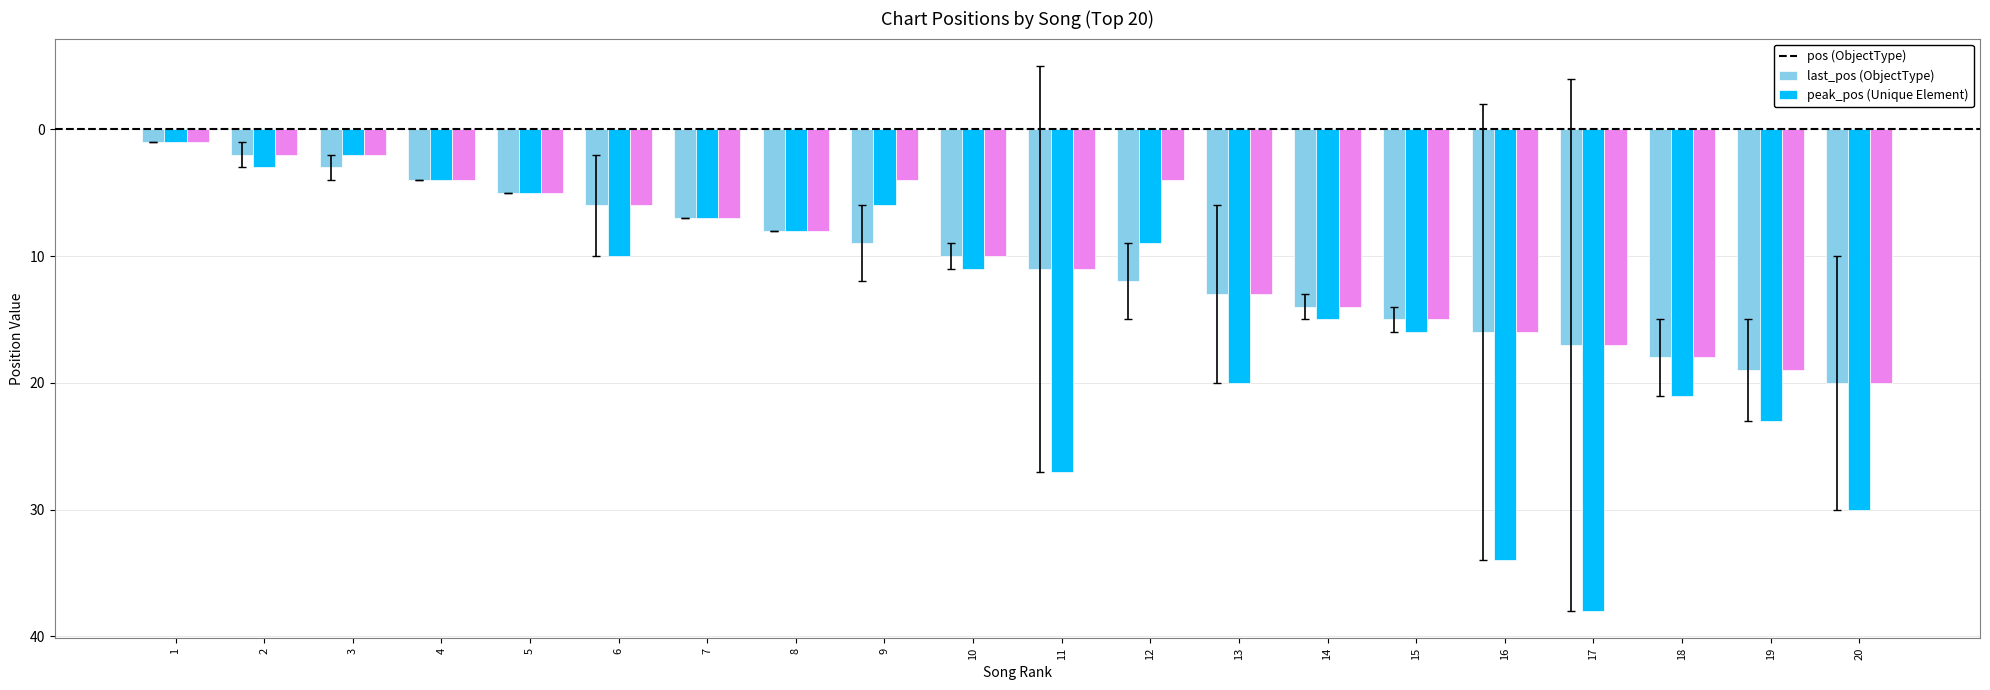

What is the greatest value displayed?

38